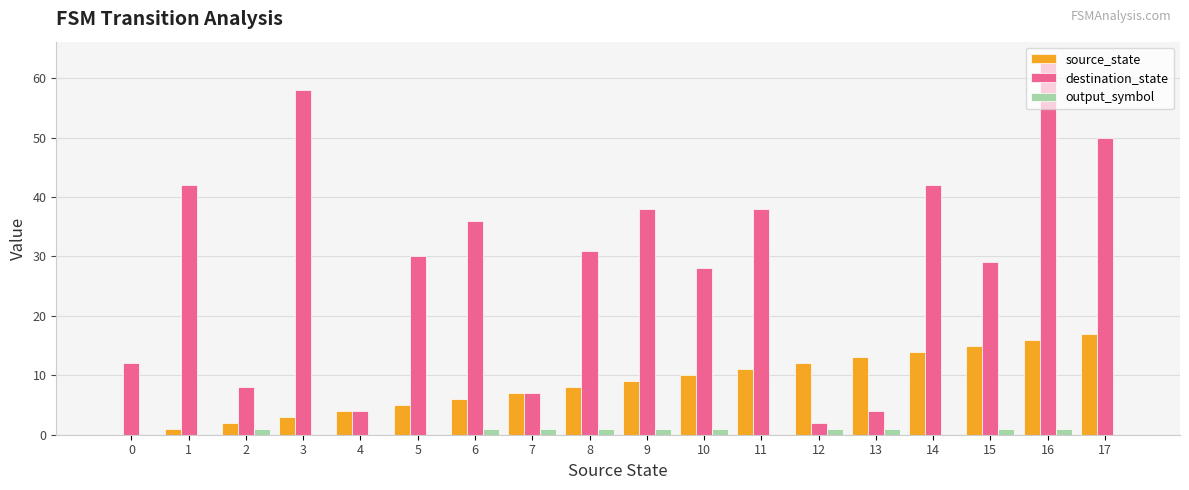

What is the greatest value displayed?

63